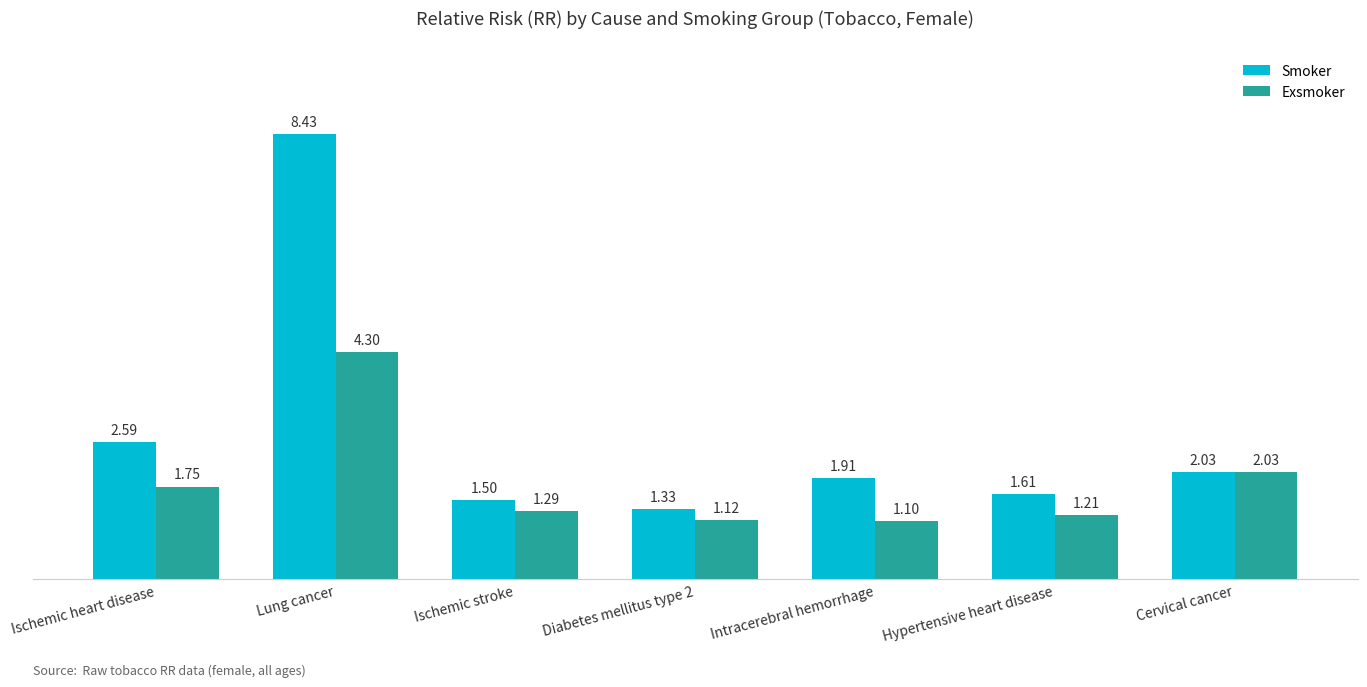

What position from the right is Cervical cancer?

1